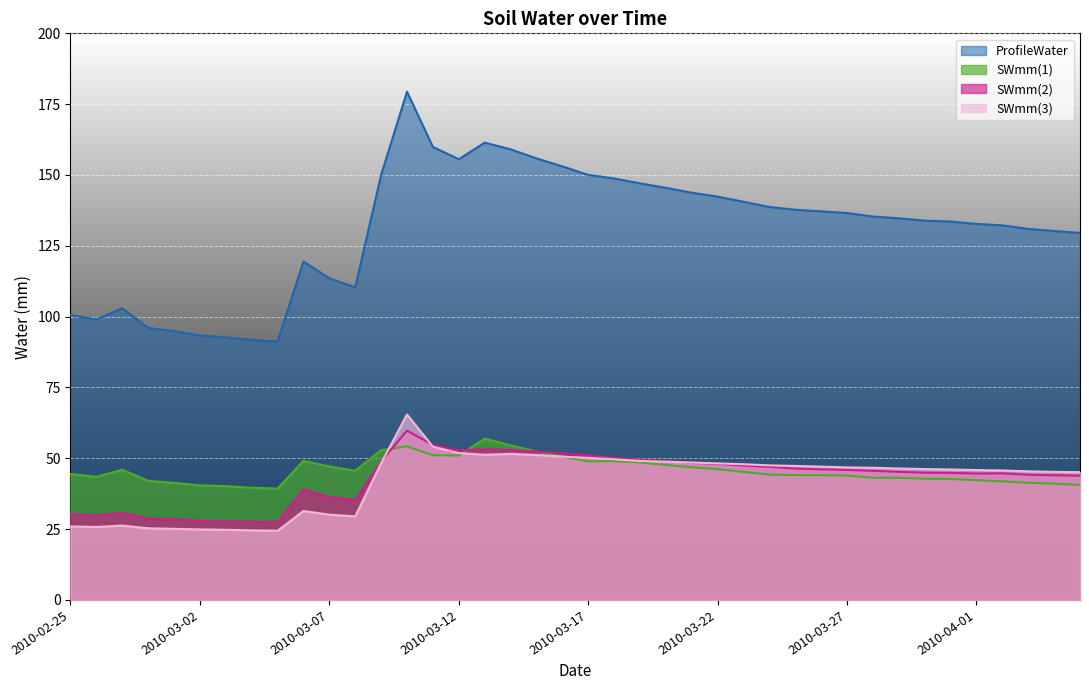

Reading left to right, what are all the values shown in this chart?

ProfileWater: 2010-02-25=100.6	2010-02-26=99.0	2010-02-27=103.0	2010-02-28=96.0	2010-03-01=94.9	2010-03-02=93.3	2010-03-03=92.7	2010-03-04=91.8	2010-03-05=91.2	2010-03-06=119.5	2010-03-07=113.5	2010-03-08=110.3	2010-03-09=150.0	2010-03-10=179.4	2010-03-11=159.9	2010-03-12=155.6	2010-03-13=161.4	2010-03-14=159.1	2010-03-15=155.9	2010-03-16=153.0	2010-03-17=150.0	2010-03-18=148.8	2010-03-19=147.1	2010-03-20=145.5	2010-03-21=143.7	2010-03-22=142.4	2010-03-23=140.5	2010-03-24=138.7	2010-03-25=137.7	2010-03-26=137.2	2010-03-27=136.6	2010-03-28=135.3	2010-03-29=134.7	2010-03-30=133.9	2010-03-31=133.6	2010-04-01=132.7	2010-04-02=132.2	2010-04-03=131.0	2010-04-04=130.2	2010-04-05=129.5
SWmm(1): 2010-02-25=44.4	2010-02-26=43.5	2010-02-27=46.0	2010-02-28=42.0	2010-03-01=41.3	2010-03-02=40.4	2010-03-03=40.2	2010-03-04=39.6	2010-03-05=39.3	2010-03-06=49.1	2010-03-07=47.1	2010-03-08=45.6	2010-03-09=52.9	2010-03-10=54.2	2010-03-11=51.1	2010-03-12=51.0	2010-03-13=57.0	2010-03-14=54.6	2010-03-15=52.4	2010-03-16=50.7	2010-03-17=48.9	2010-03-18=49.0	2010-03-19=48.5	2010-03-20=47.7	2010-03-21=46.8	2010-03-22=46.2	2010-03-23=45.2	2010-03-24=44.2	2010-03-25=44.1	2010-03-26=44.0	2010-03-27=43.9	2010-03-28=43.1	2010-03-29=43.1	2010-03-30=42.8	2010-03-31=42.7	2010-04-01=42.3	2010-04-02=41.8	2010-04-03=41.4	2010-04-04=41.0	2010-04-05=40.6
SWmm(2): 2010-02-25=30.2	2010-02-26=29.8	2010-02-27=30.8	2010-02-28=28.7	2010-03-01=28.4	2010-03-02=28.0	2010-03-03=27.8	2010-03-04=27.6	2010-03-05=27.5	2010-03-06=39.0	2010-03-07=36.3	2010-03-08=35.2	2010-03-09=48.9	2010-03-10=59.8	2010-03-11=54.7	2010-03-12=52.8	2010-03-13=53.2	2010-03-14=53.0	2010-03-15=52.4	2010-03-16=51.8	2010-03-17=51.0	2010-03-18=50.1	2010-03-19=49.5	2010-03-20=49.0	2010-03-21=48.4	2010-03-22=48.0	2010-03-23=47.4	2010-03-24=47.0	2010-03-25=46.4	2010-03-26=46.1	2010-03-27=45.9	2010-03-28=45.6	2010-03-29=45.2	2010-03-30=44.9	2010-03-31=44.8	2010-04-01=44.6	2010-04-02=44.7	2010-04-03=44.2	2010-04-04=44.0	2010-04-05=43.8
SWmm(3): 2010-02-25=25.9	2010-02-26=25.8	2010-02-27=26.2	2010-02-28=25.3	2010-03-01=25.1	2010-03-02=24.9	2010-03-03=24.8	2010-03-04=24.6	2010-03-05=24.4	2010-03-06=31.4	2010-03-07=30.1	2010-03-08=29.5	2010-03-09=48.2	2010-03-10=65.5	2010-03-11=54.1	2010-03-12=51.9	2010-03-13=51.2	2010-03-14=51.5	2010-03-15=51.1	2010-03-16=50.6	2010-03-17=50.1	2010-03-18=49.6	2010-03-19=49.0	2010-03-20=48.8	2010-03-21=48.5	2010-03-22=48.2	2010-03-23=47.9	2010-03-24=47.5	2010-03-25=47.3	2010-03-26=47.0	2010-03-27=46.8	2010-03-28=46.6	2010-03-29=46.4	2010-03-30=46.2	2010-03-31=46.0	2010-04-01=45.9	2010-04-02=45.7	2010-04-03=45.4	2010-04-04=45.2	2010-04-05=45.1